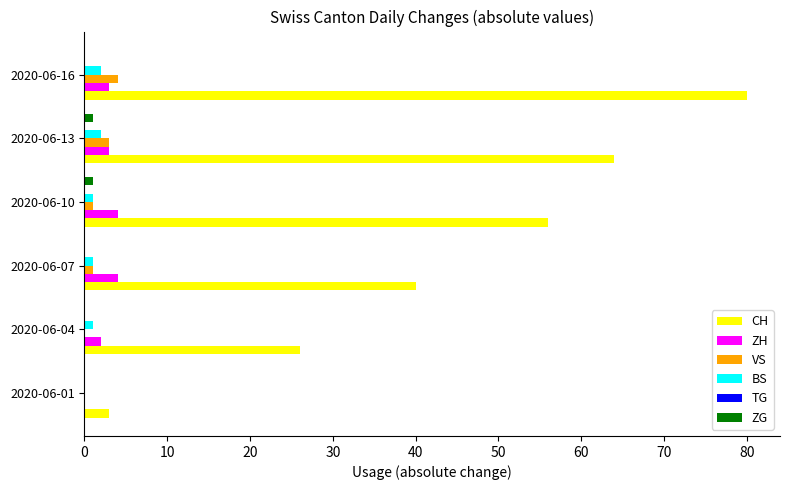

What is the sum of all VS values?

9